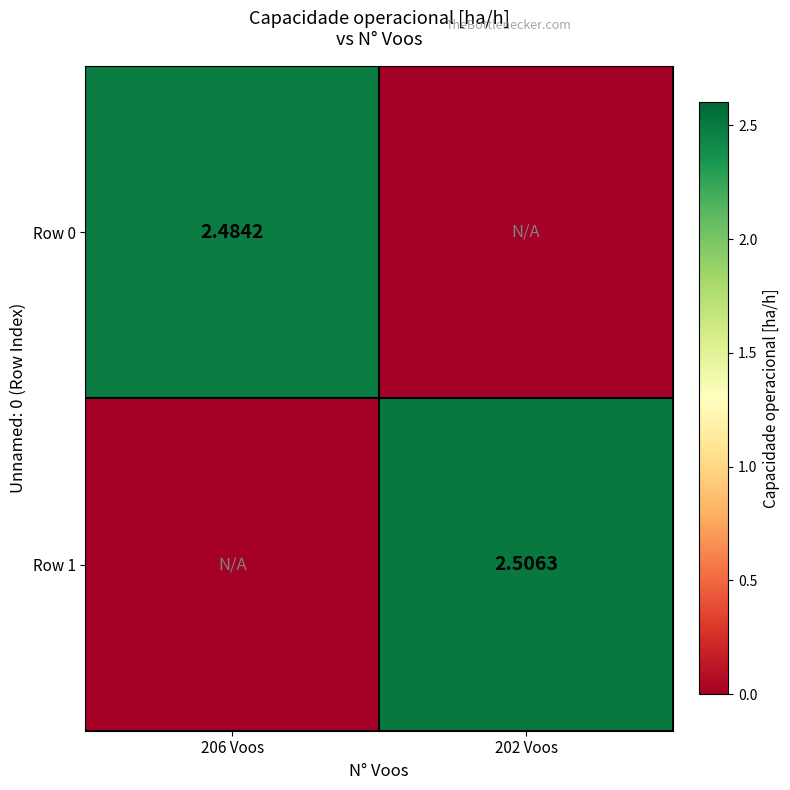

What is the maximum value shown in the chart?

2.5